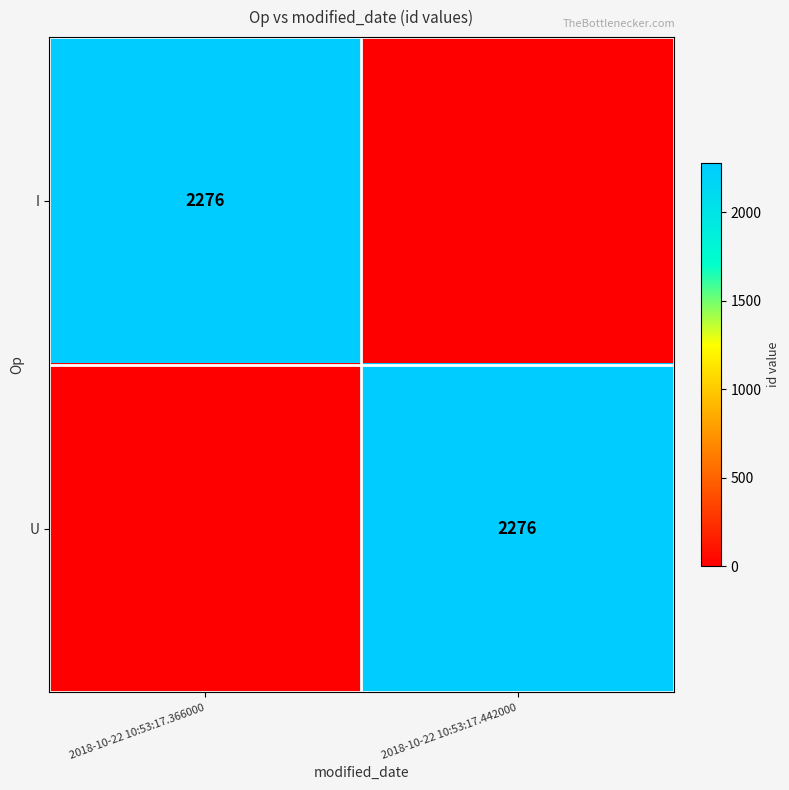

True or false: I has a value of 3152 at 2018-10-22 10:53:17.366000.

False